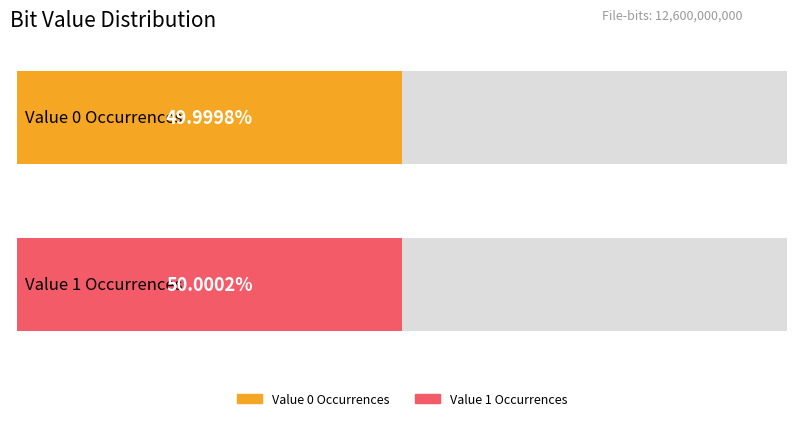

What is the value of the Occurrences bar at the 2nd from the left?

6300025559.0